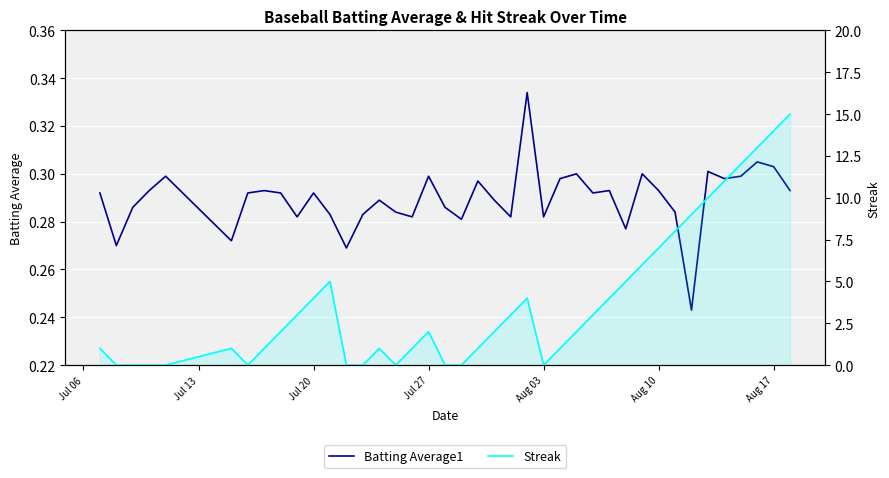

At how many categories does at least one series exceed 10?

5